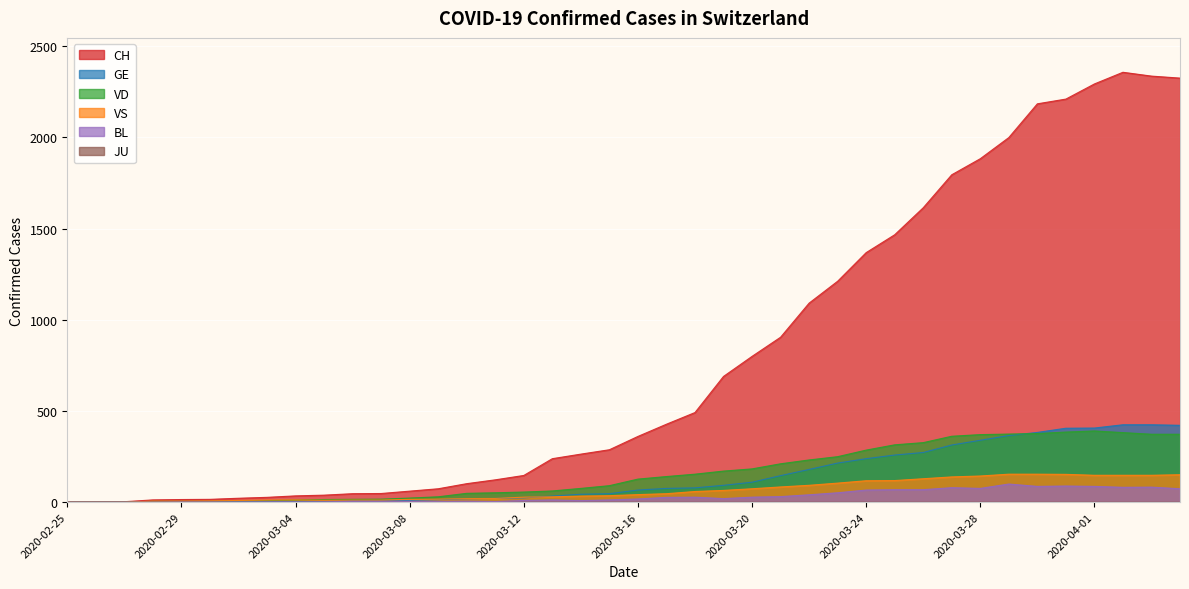

What is the maximum value for VS?

153